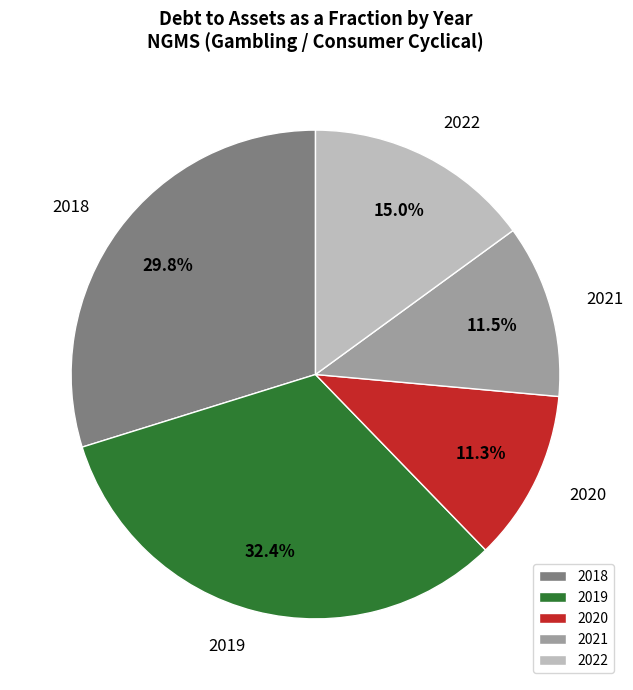

How much of the chart is everything except 2021?

88.5%